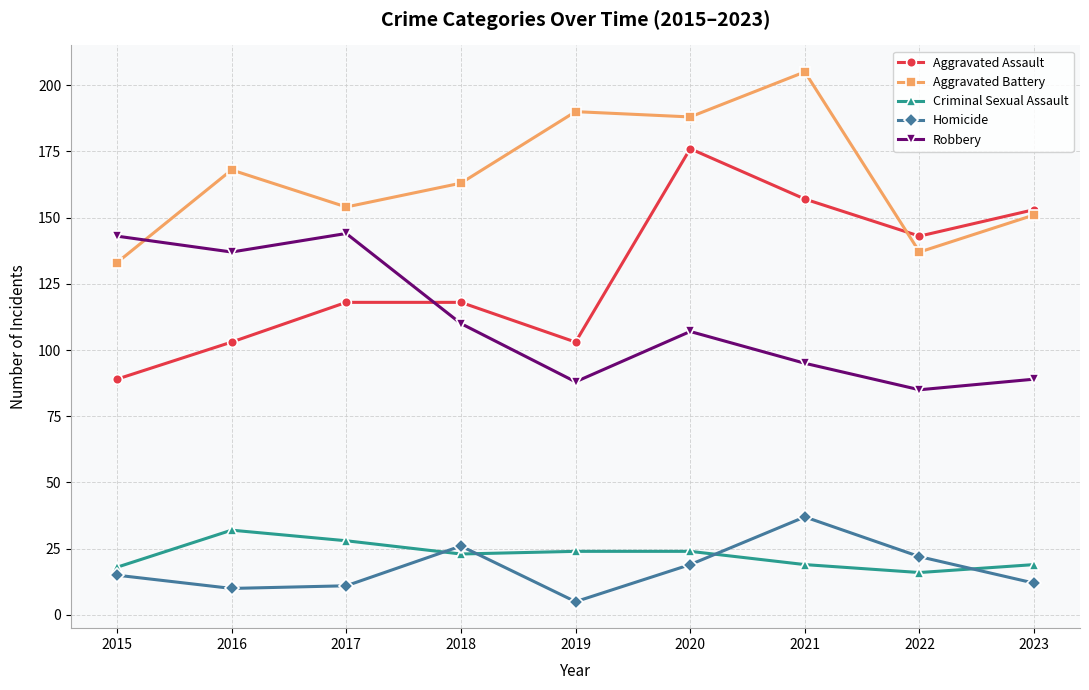

Read the Robbery value at 2023.

89